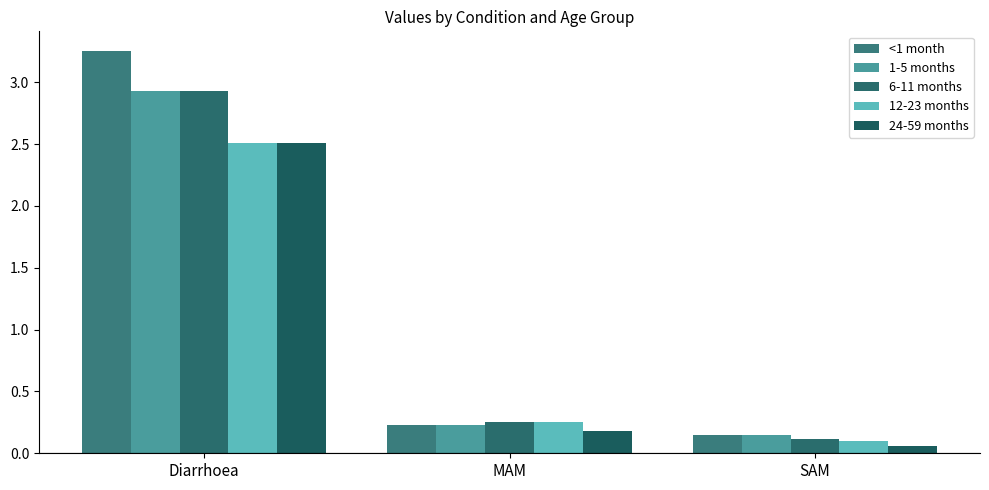

Rank the series by their maximum value, from lowest to highest.

12-23 months, 24-59 months, 1-5 months, 6-11 months, <1 month